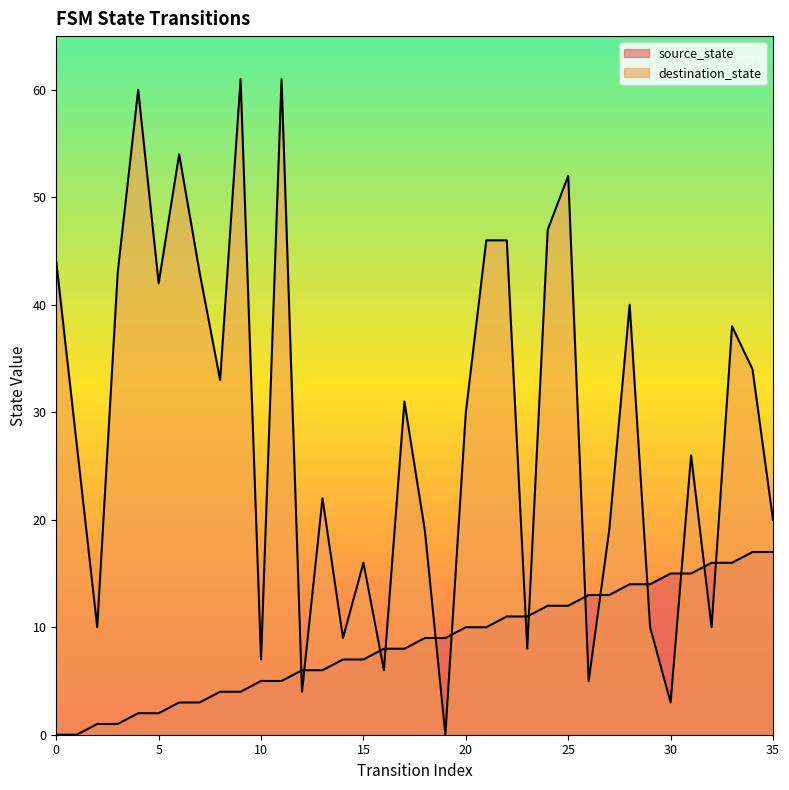

Where is the first local minimum for destination_state?

2